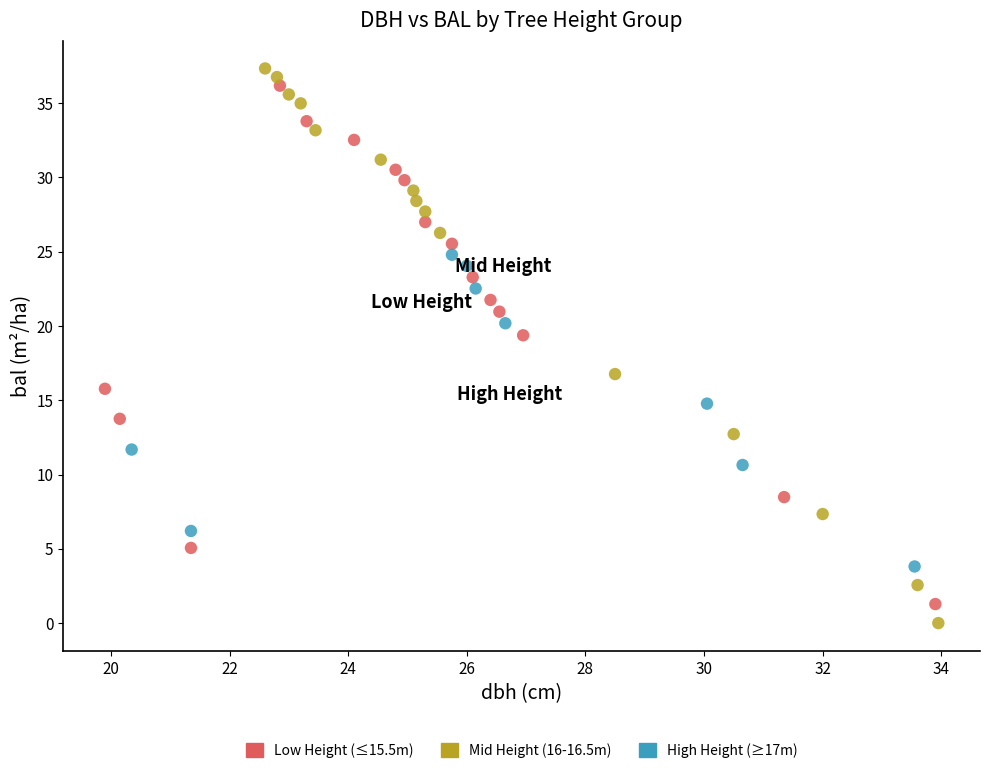

Which series has the widest spread of Y values?

Mid Height (16-16.5m)